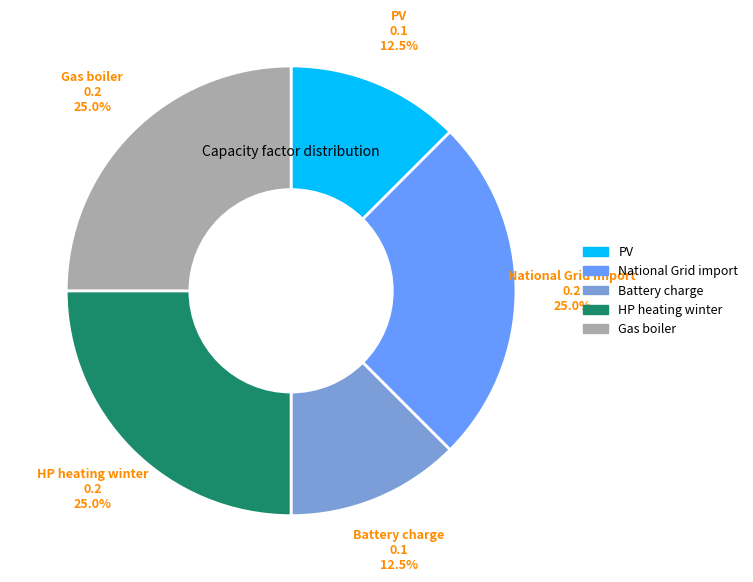

Count the number of slices in the pie.

5